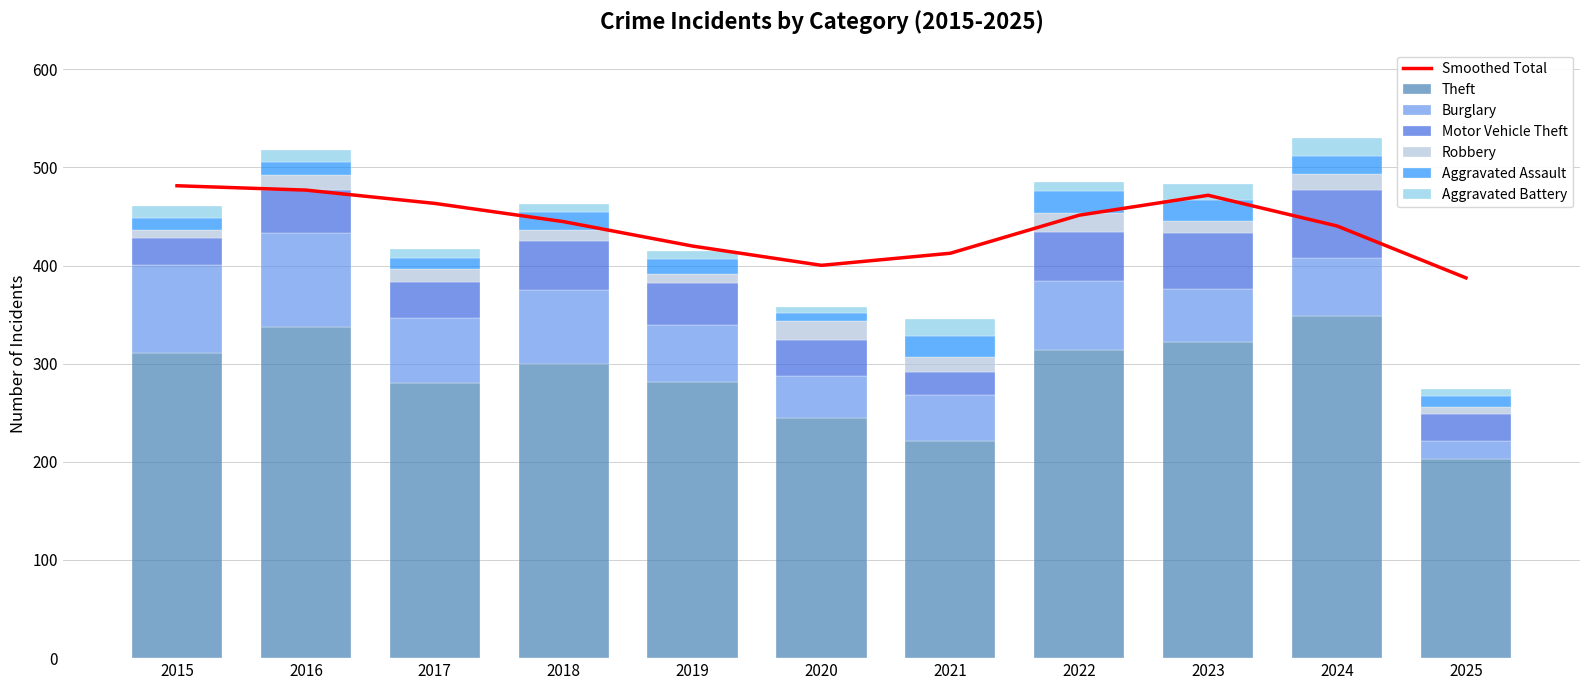

How many data points in Aggravated Assault are above 16?

5